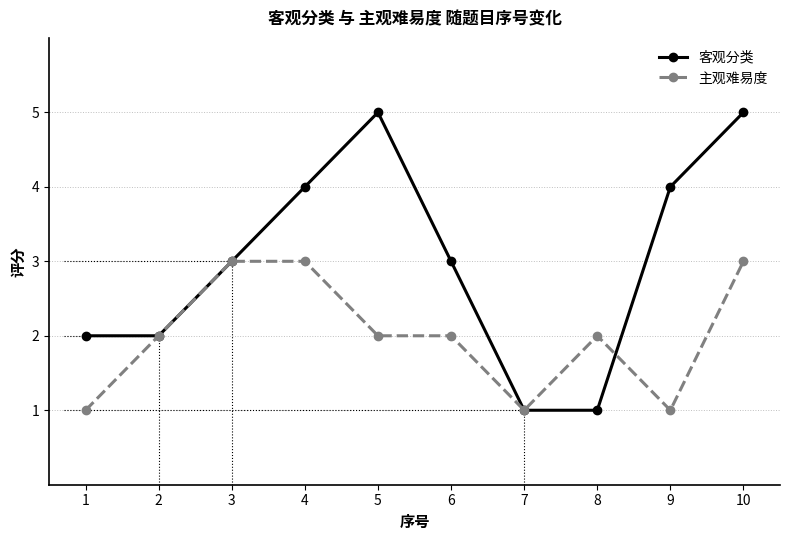

What value does the 主观难易度 series have at 10?

3